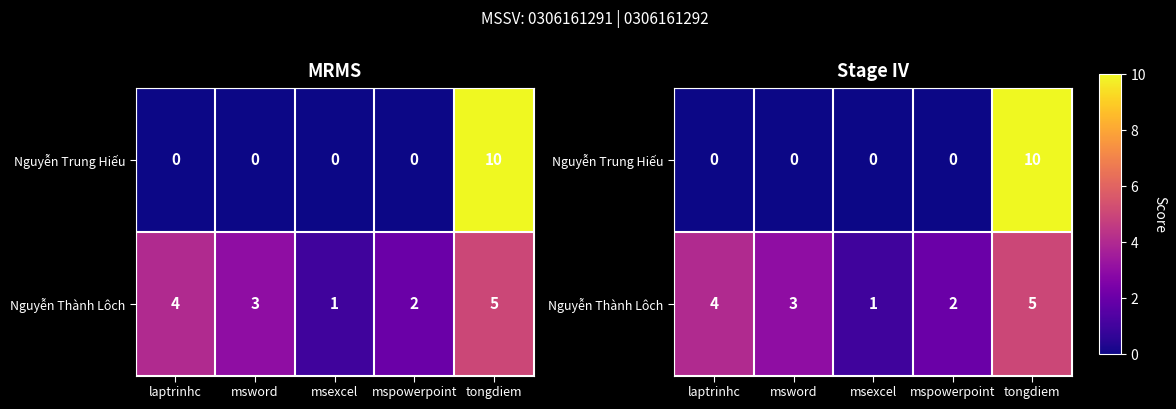

Rank the categories by Nguyễn Trung Hiếu value from highest to lowest.

tongdiem, laptrinhc, msword, msexcel, mspowerpoint